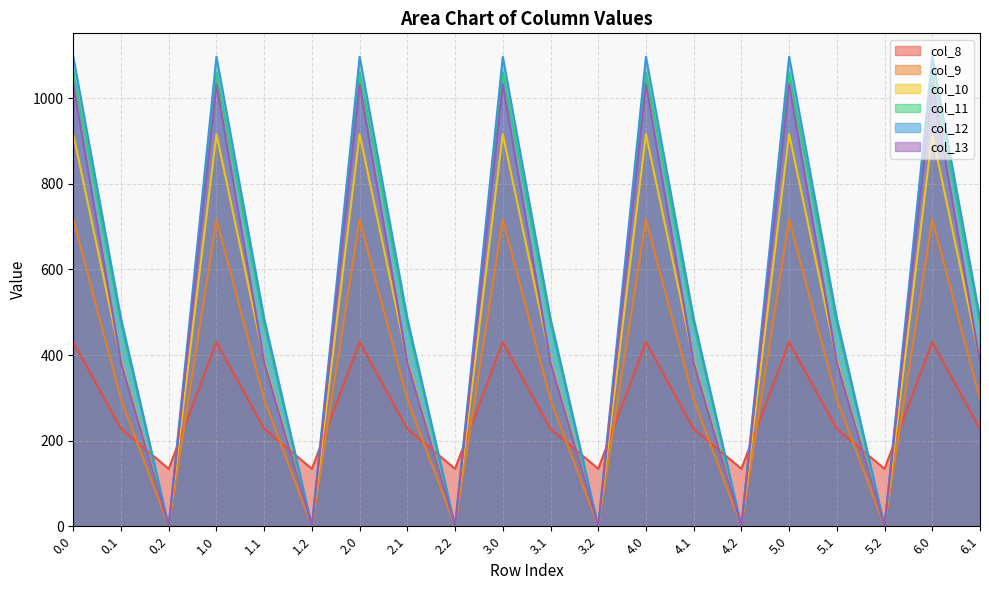

Does the chart have visible grid lines?

Yes